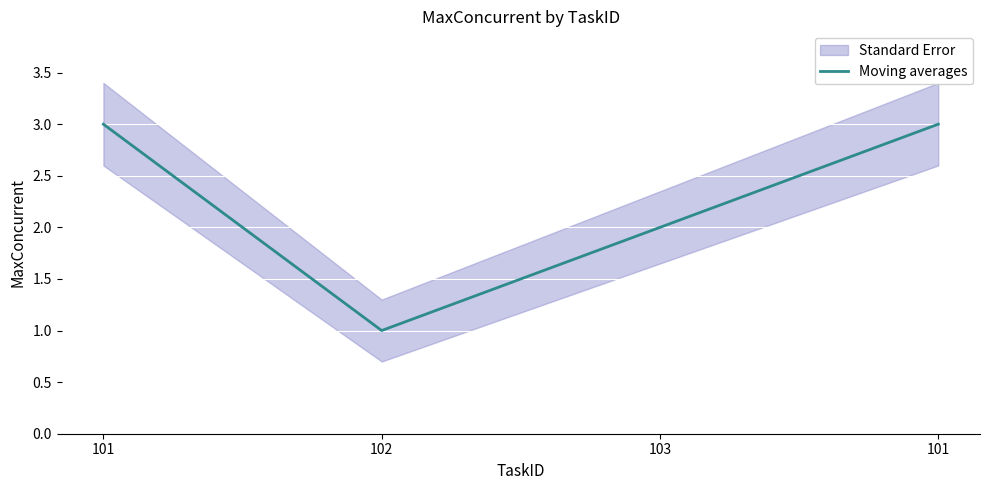

Read the value at 101.

3